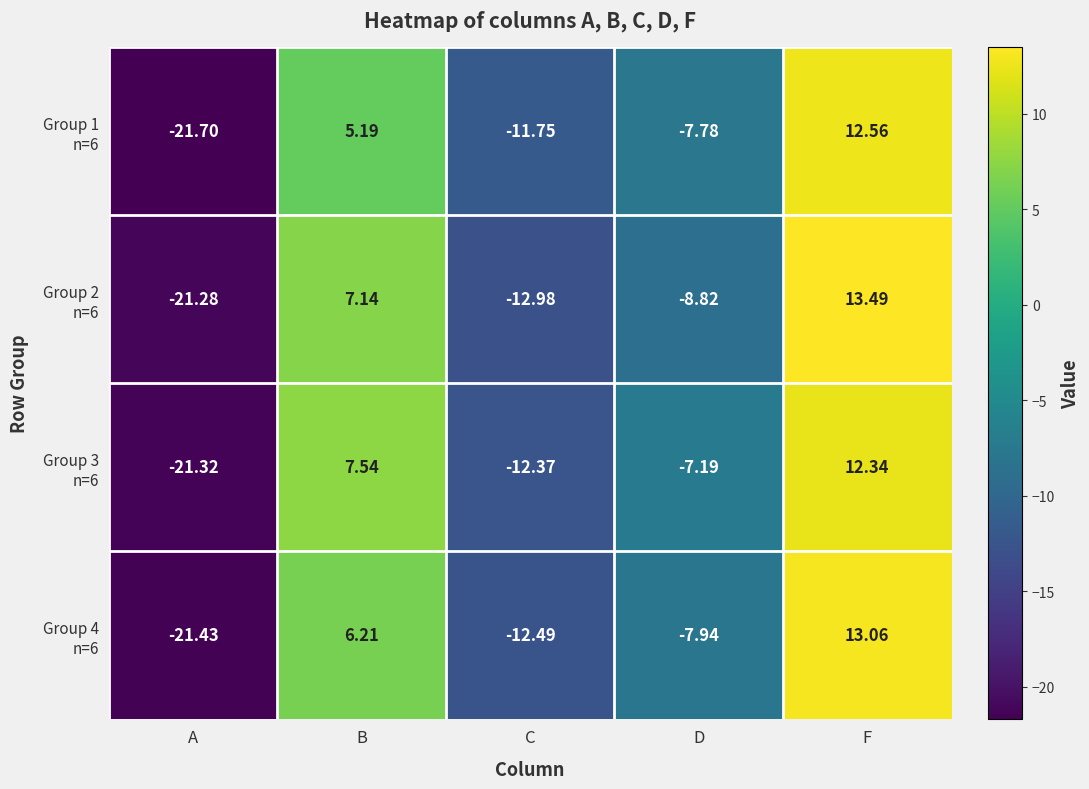

At which category is the sum across all series the highest?

F